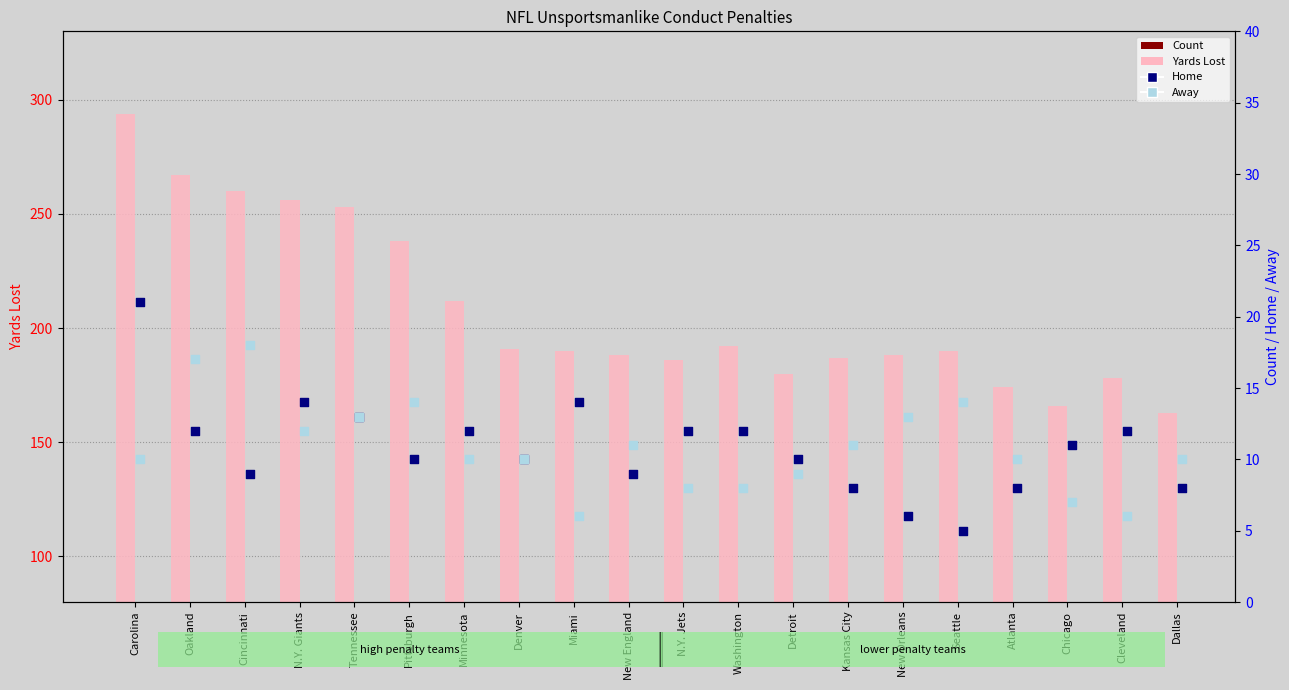

Which series has the largest total across all categories?

Yards Lost